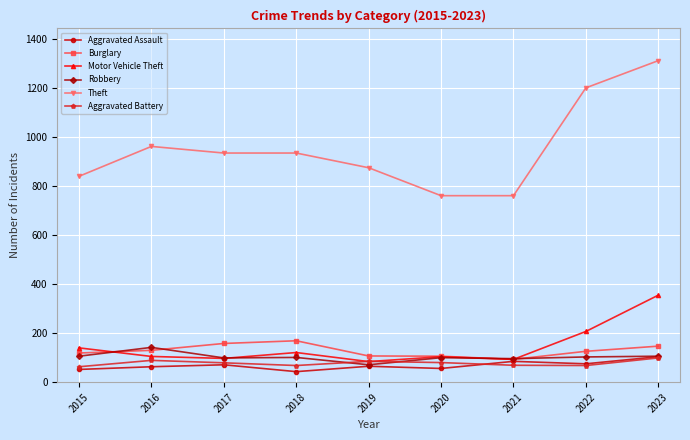

Is the value of Aggravated Assault at 2017 greater than the value of Burglary at 2021?

No